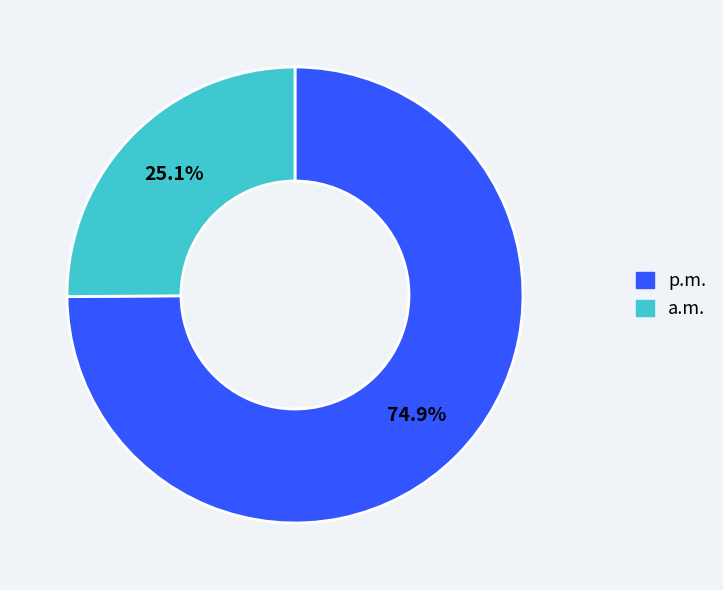

Is there any slice that represents more than half of the pie?

Yes